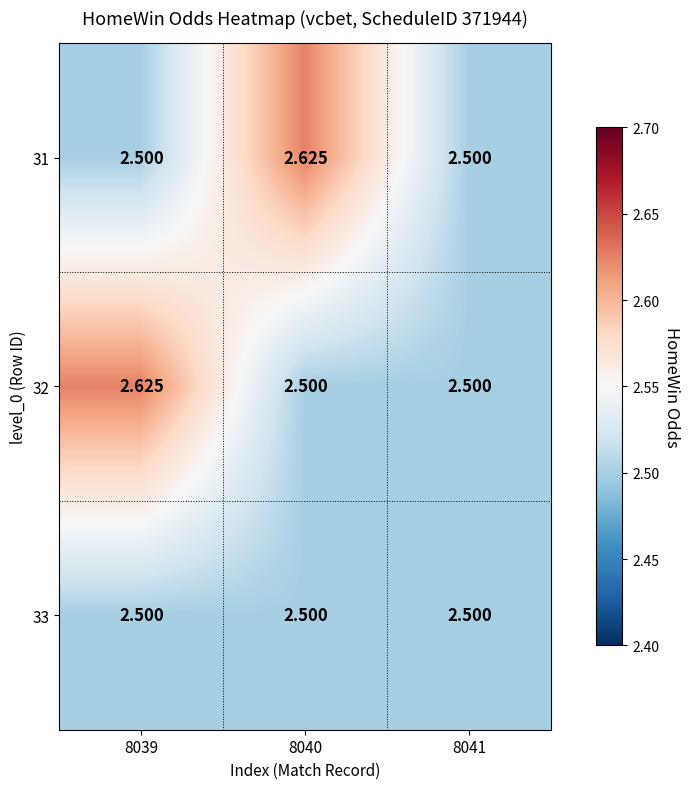

Is the value of 33 at 8040 greater than the value of 31 at 8040?

No